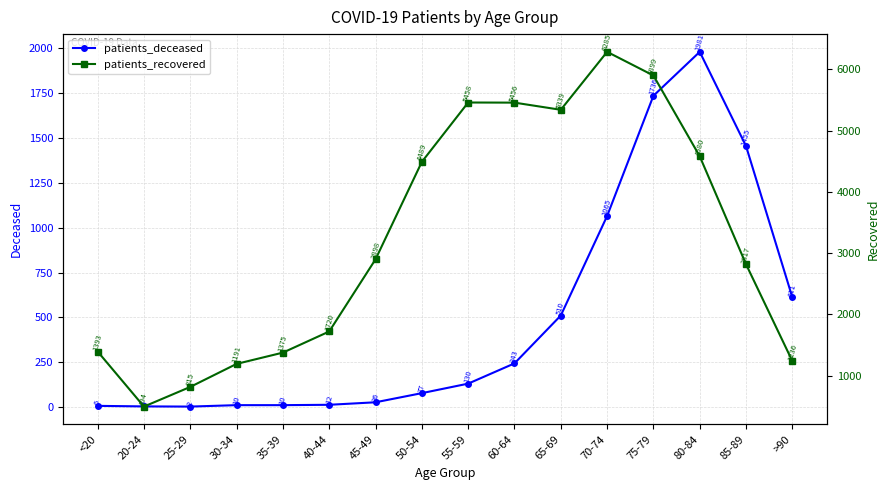

Which series changed the most between 70-74 and >90?

patients_recovered